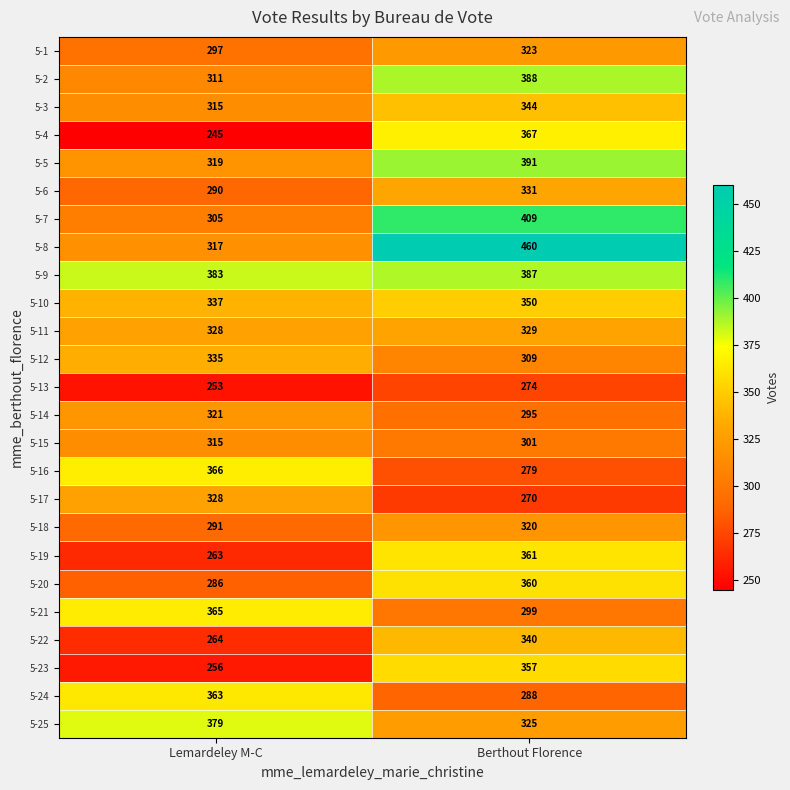

Which series changed the most between Lemardeley M-C and Berthout Florence?

5-8